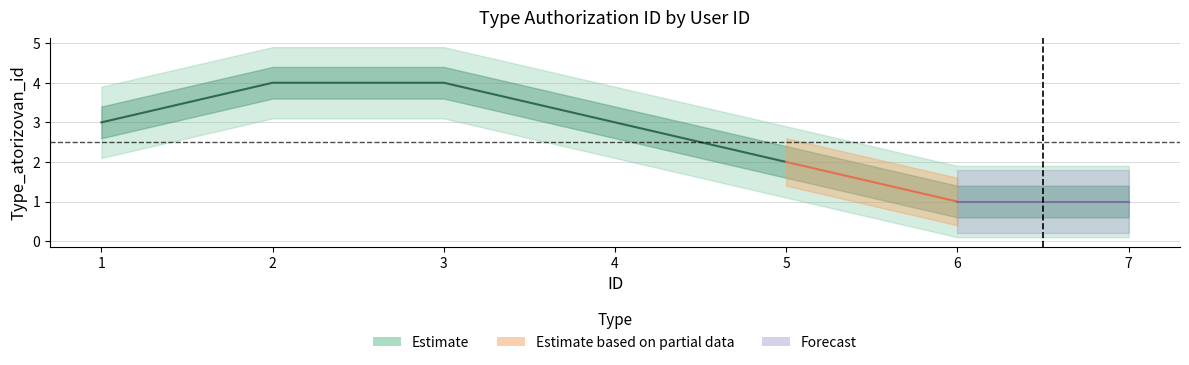

At which category does the chart reach its minimum across all series?

6